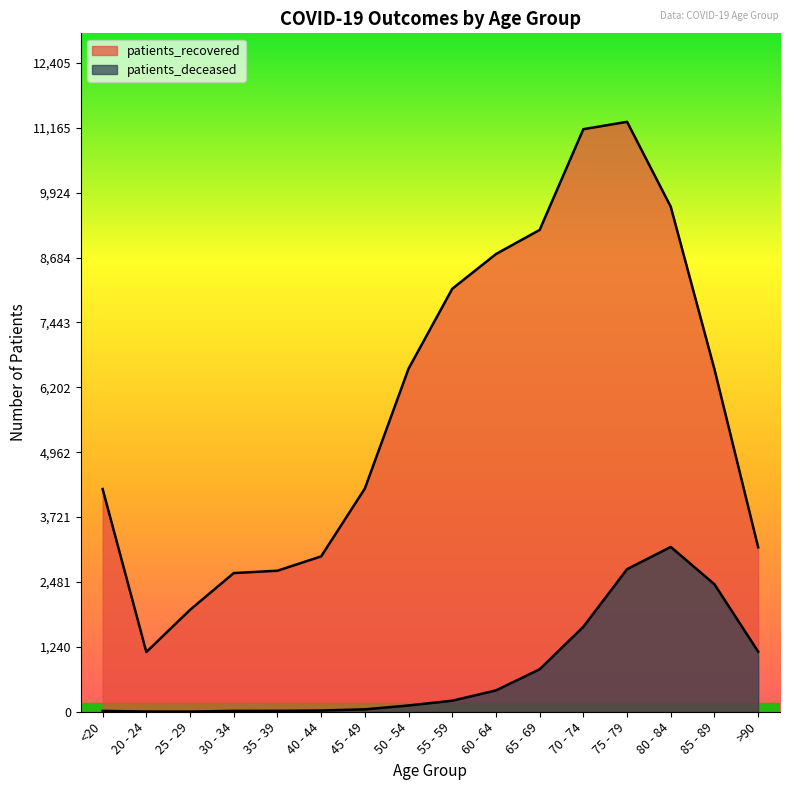

How many distinct data groups are displayed?

2